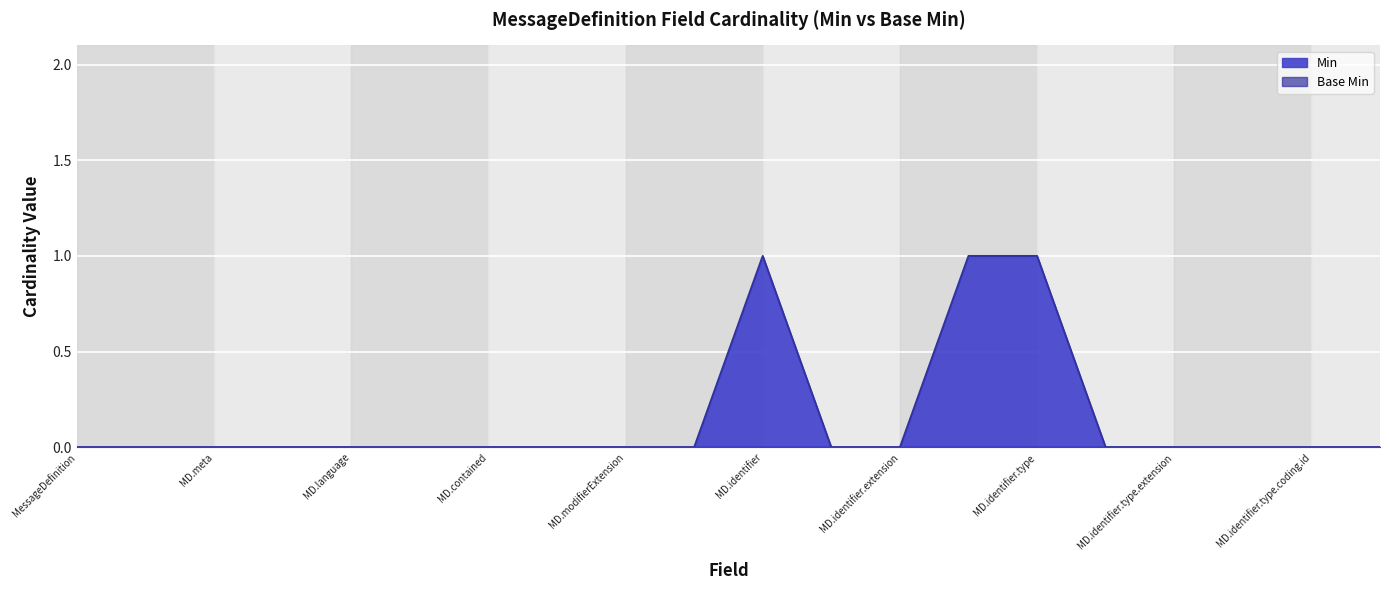

Which category has the highest value across all series?

MD.identifier